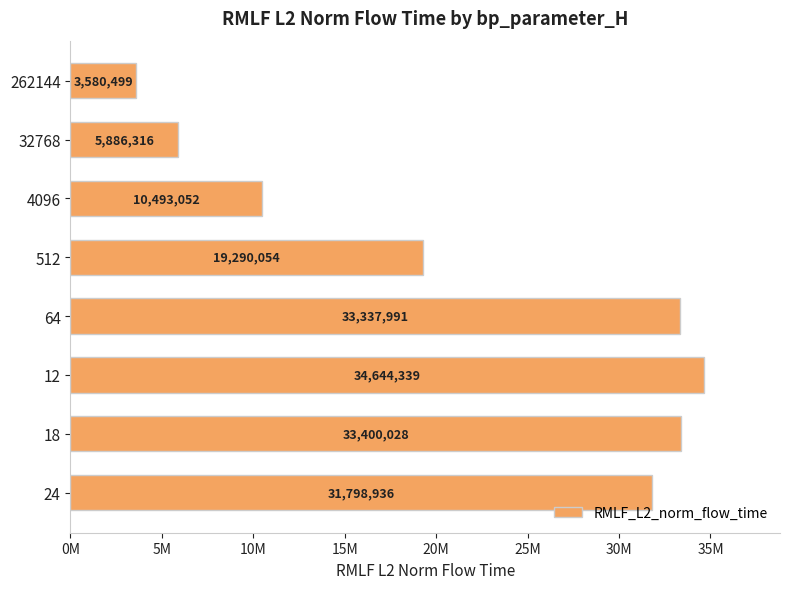

Does the chart contain any negative values?

No